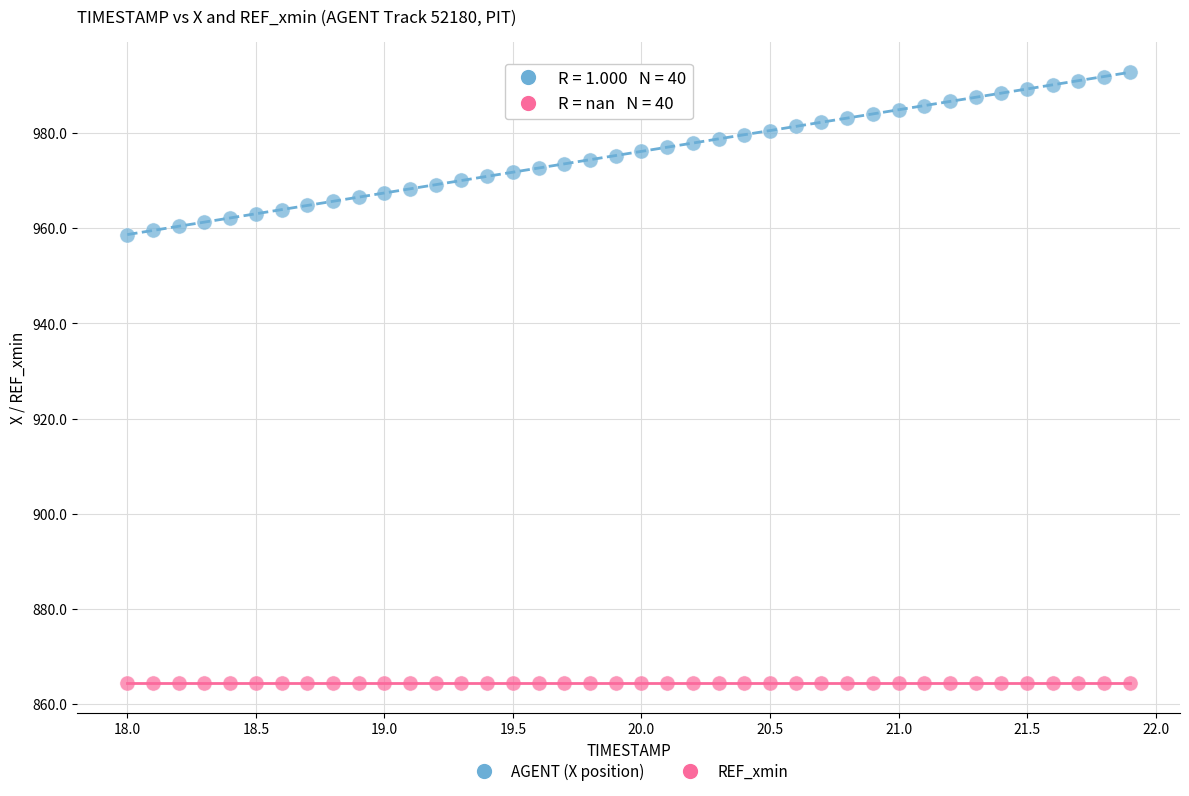

Which series contains the highest Y value?

AGENT (X position)